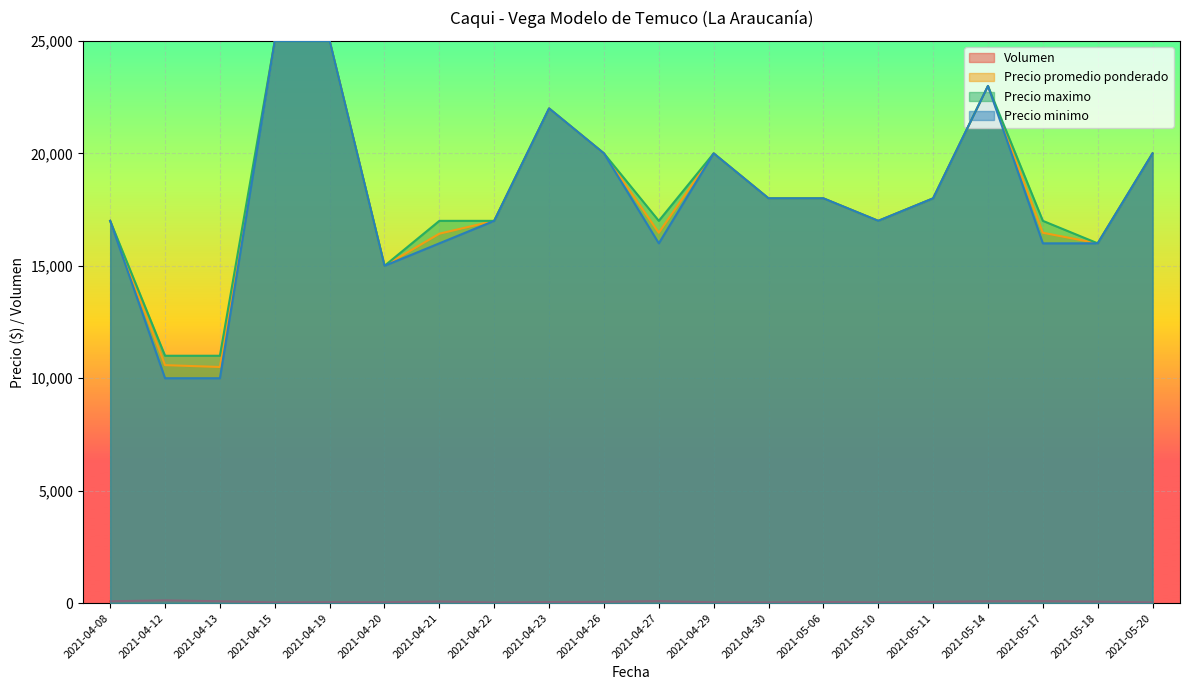

In Precio maximo, how many points are lower than both neighbors (excluding endpoints)?

4